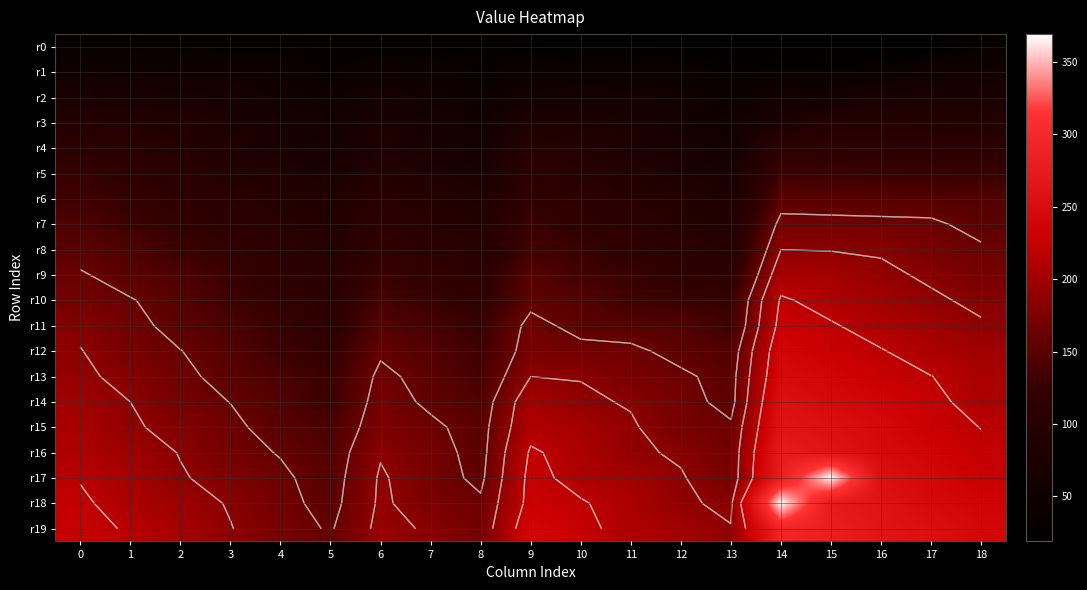

What is the difference between the second highest and minimum values in the r18 series?

123